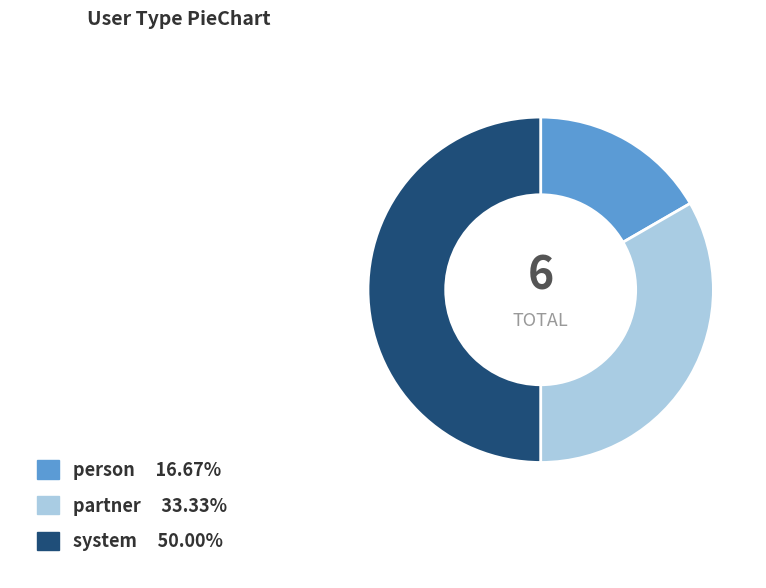

The partner slice represents 47% of the pie. True or false?

False